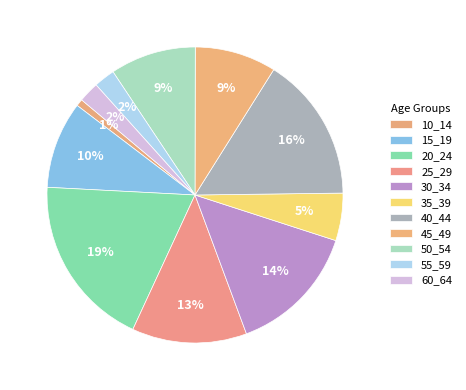

Do 35_39 and 55_59 together represent more than half of the pie?

No